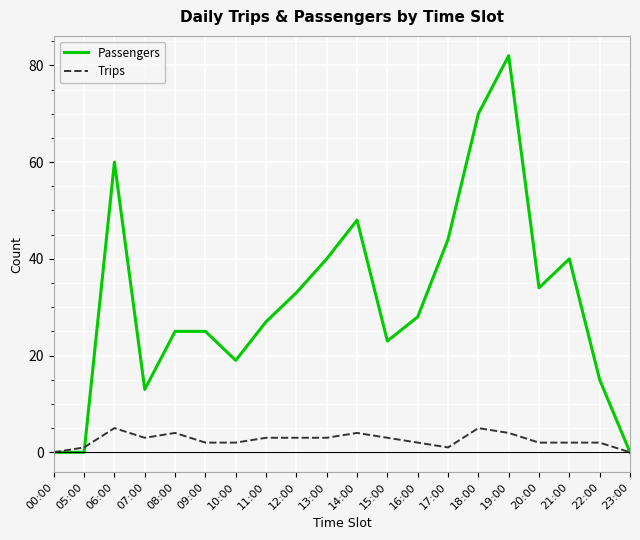

Where is the first local maximum for Trips?

06:00